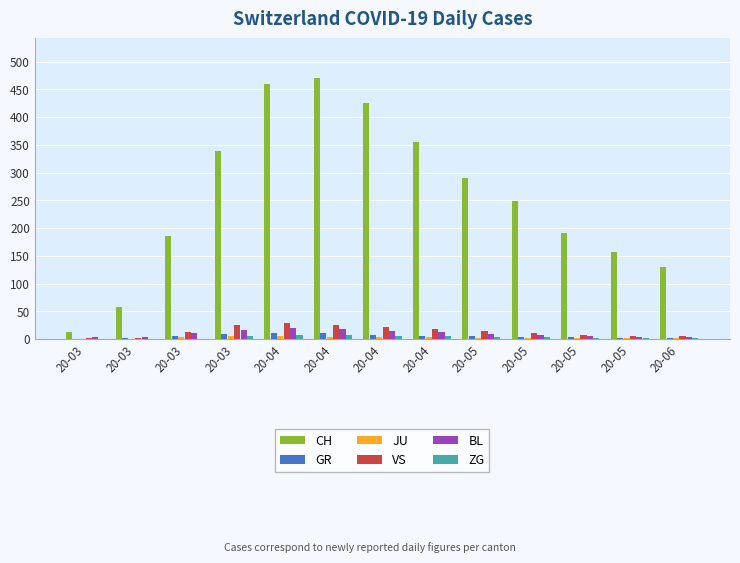

Are the bars grouped side by side (vs. stacked)?

Yes